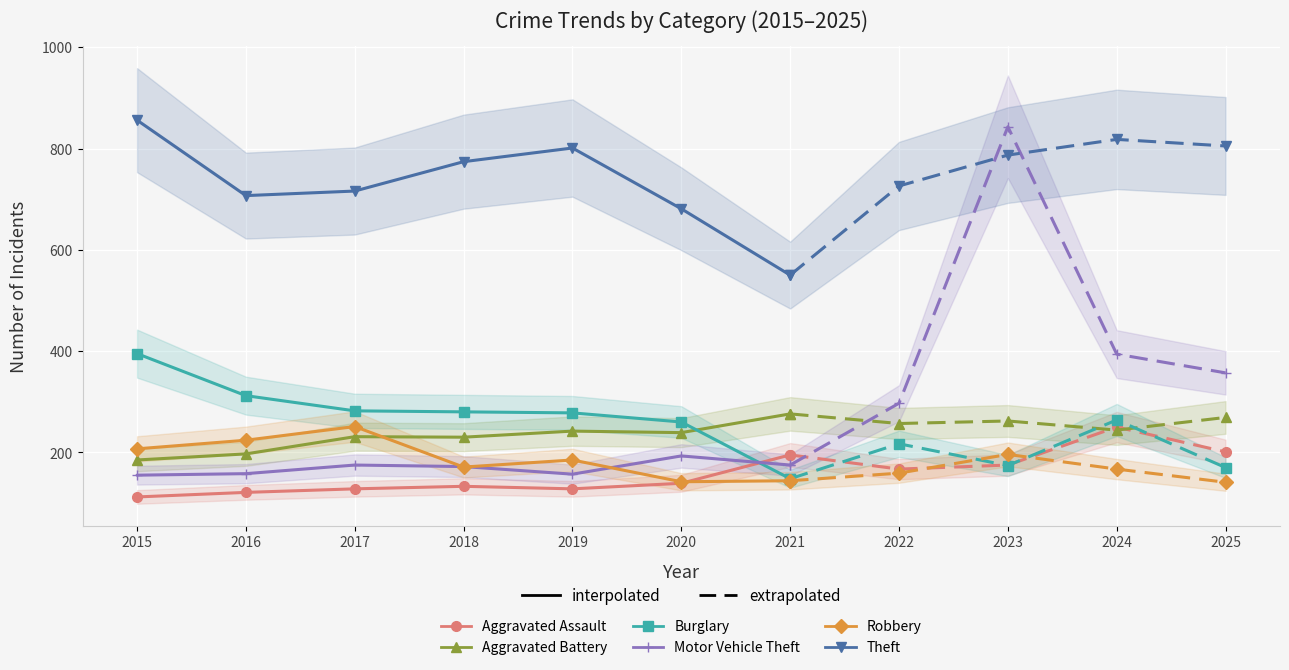

How many data points in Aggravated Battery are above 231?

3